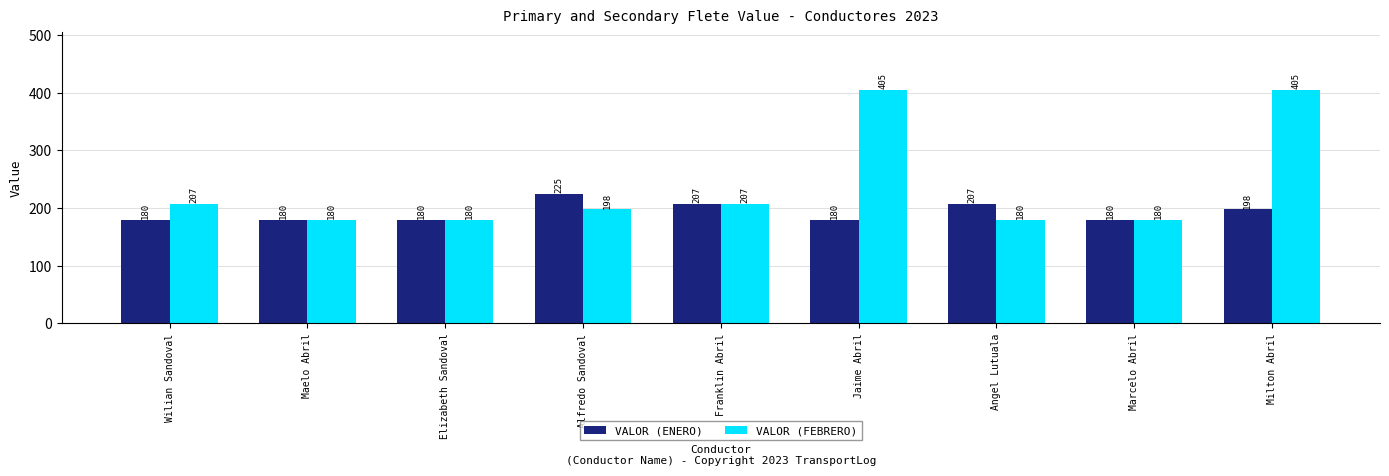

Rank the series by their maximum value, from lowest to highest.

VALOR (ENERO), VALOR (FEBRERO)